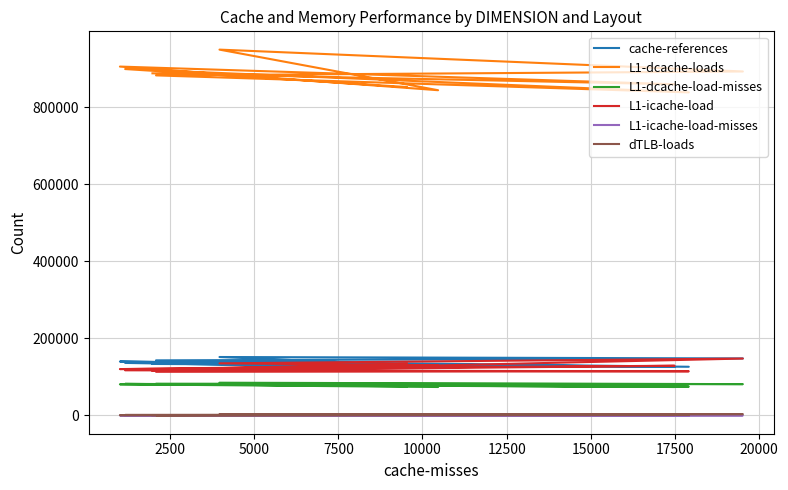

At 15000, list the series in order from smallest to largest.

L1-icache-load-misses, dTLB-loads, L1-dcache-load-misses, L1-icache-load, cache-references, L1-dcache-loads